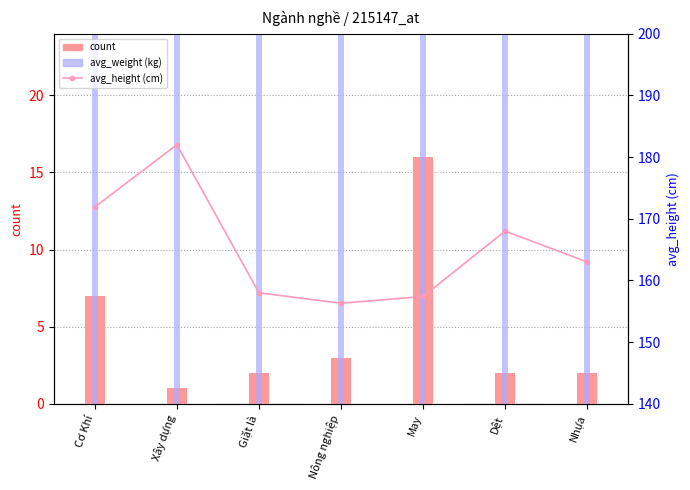

What is the smallest value displayed?

1.0